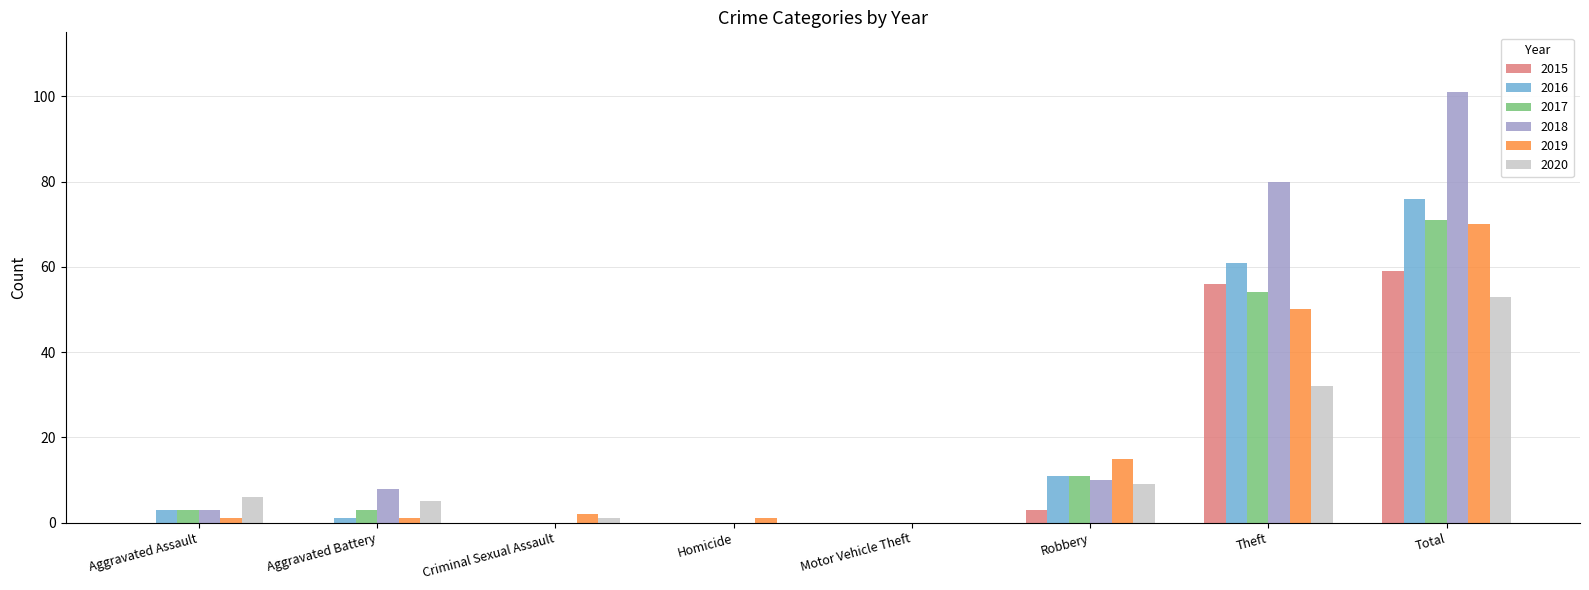

Which label corresponds to the largest value in the chart?

Total